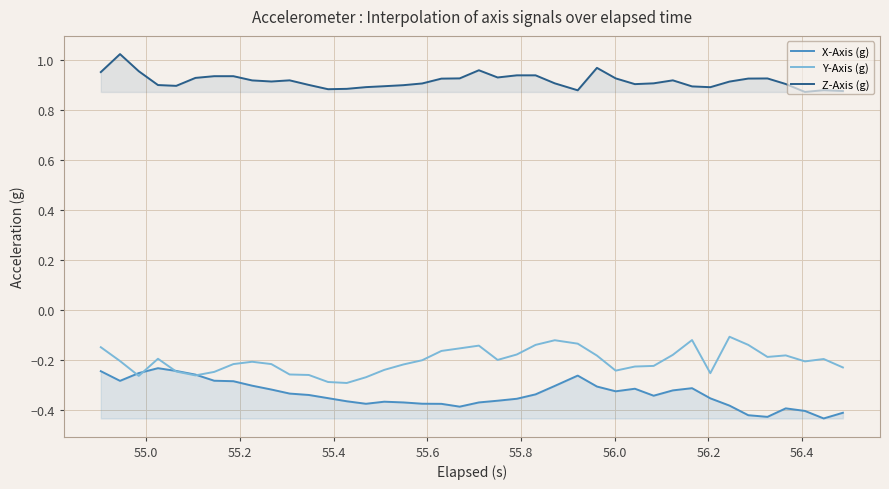

True or false: Z-Axis (g) and Y-Axis (g) intersect in this chart.

False